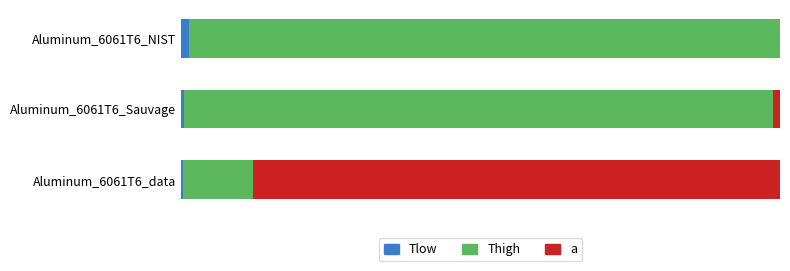

What are all the series names shown in the legend?

Tlow, Thigh, a